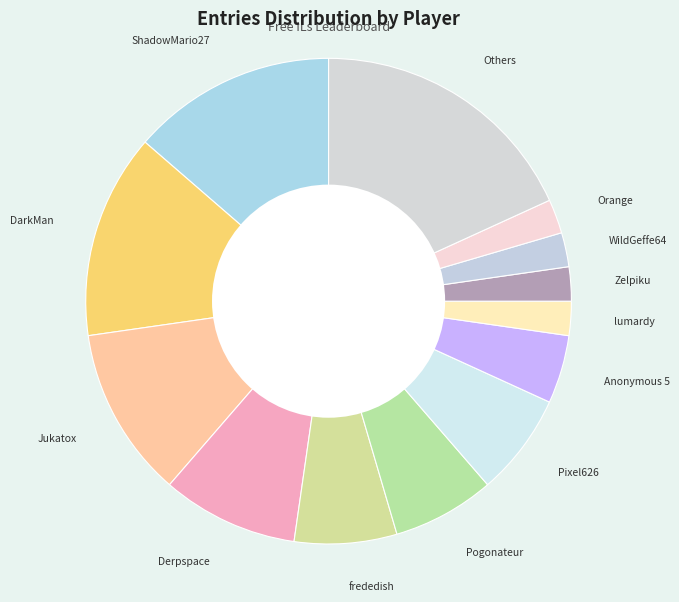

How many segments does this pie chart have?

13